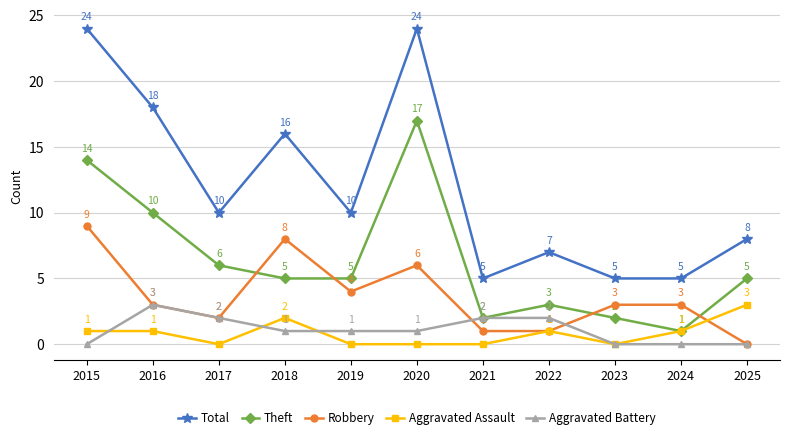

Is this an area chart (filled region under the line)?

No